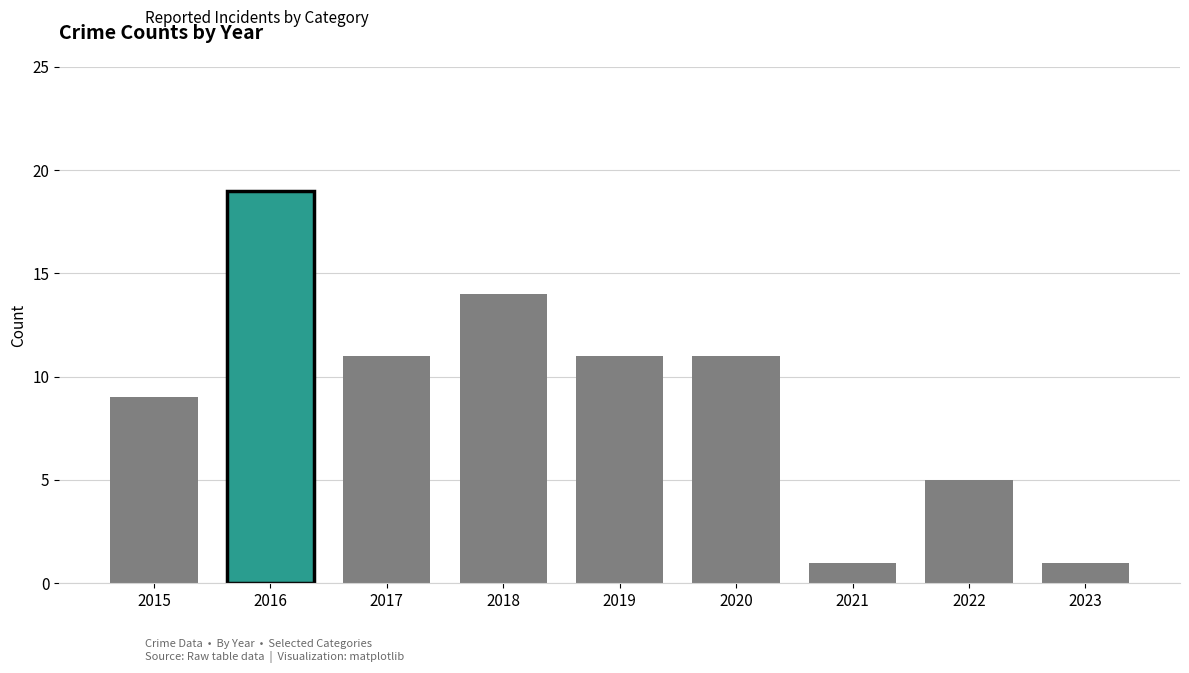

Which category has the highest value across all series?

2016